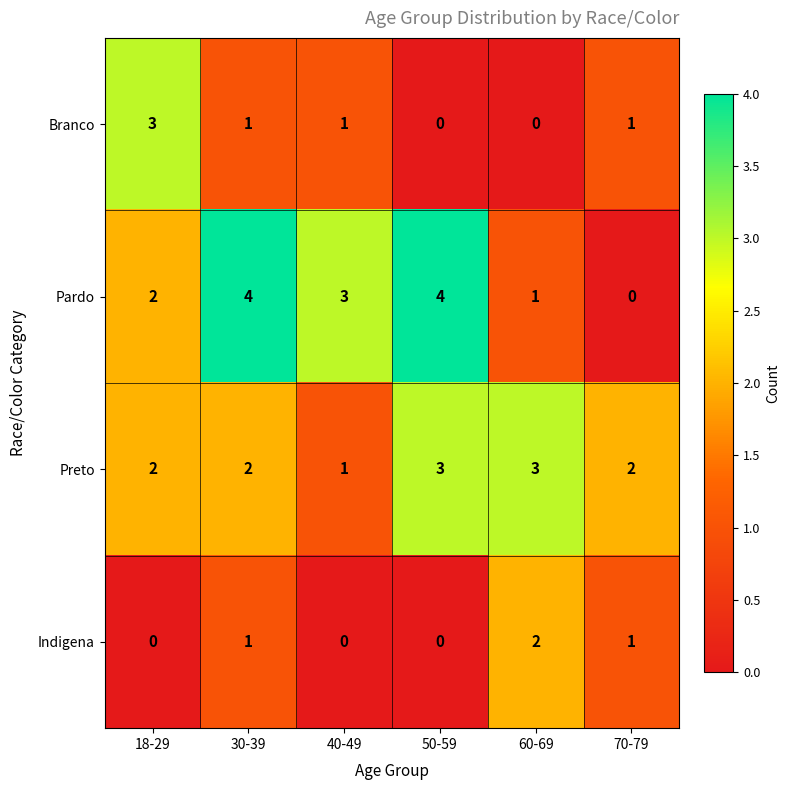

The value of Preto at 50-59 is 3. True or false?

True